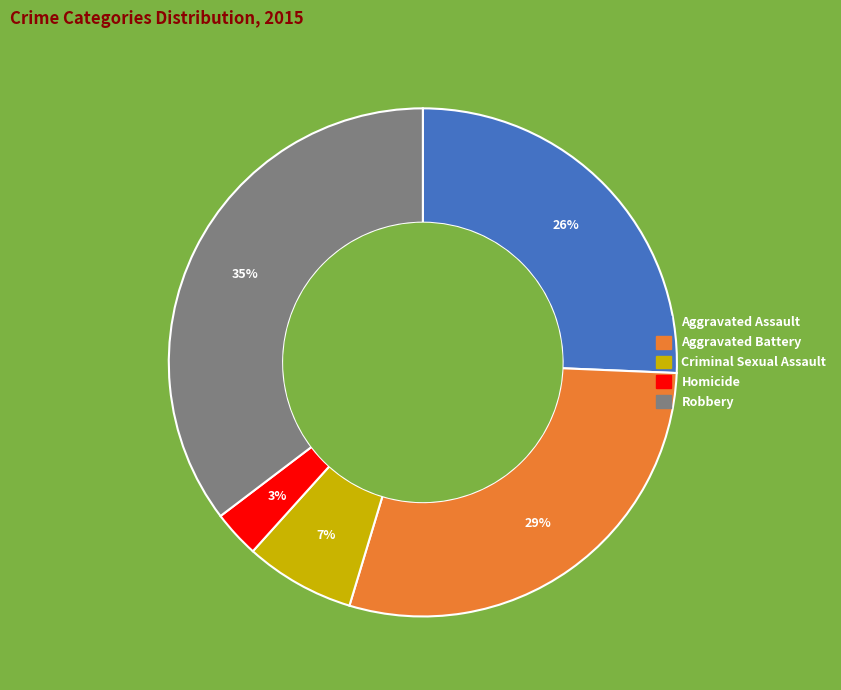

How many slices are in this pie chart?

5